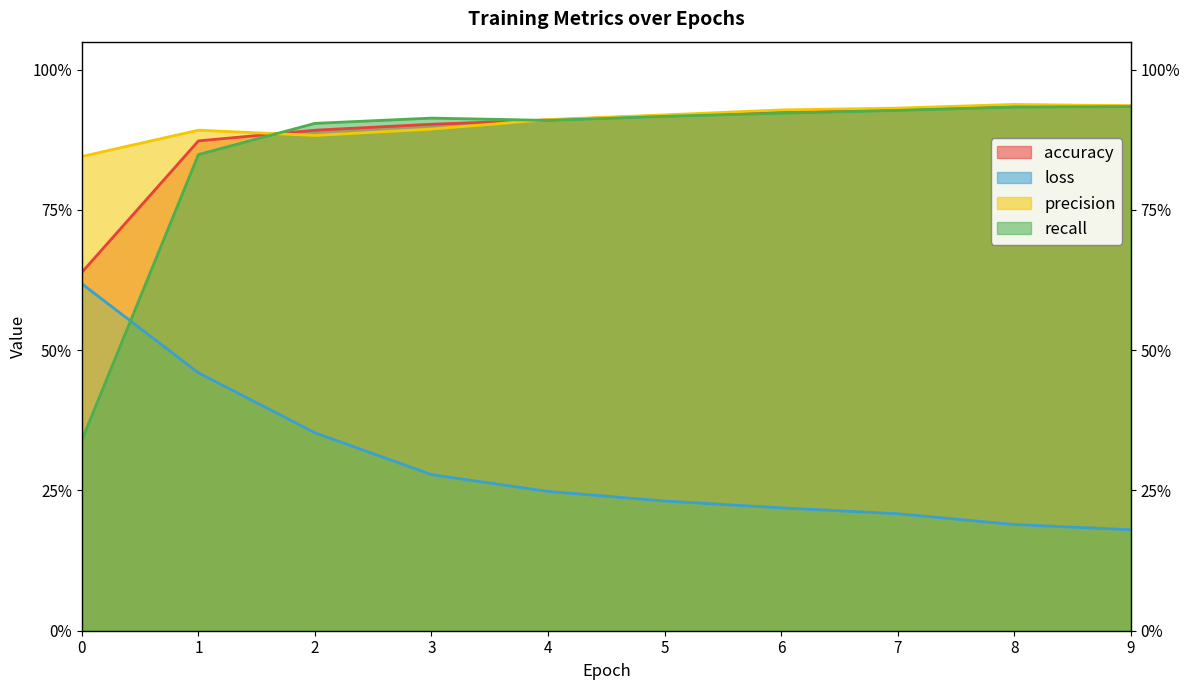

What are all the series names shown in the legend?

accuracy, loss, precision, recall